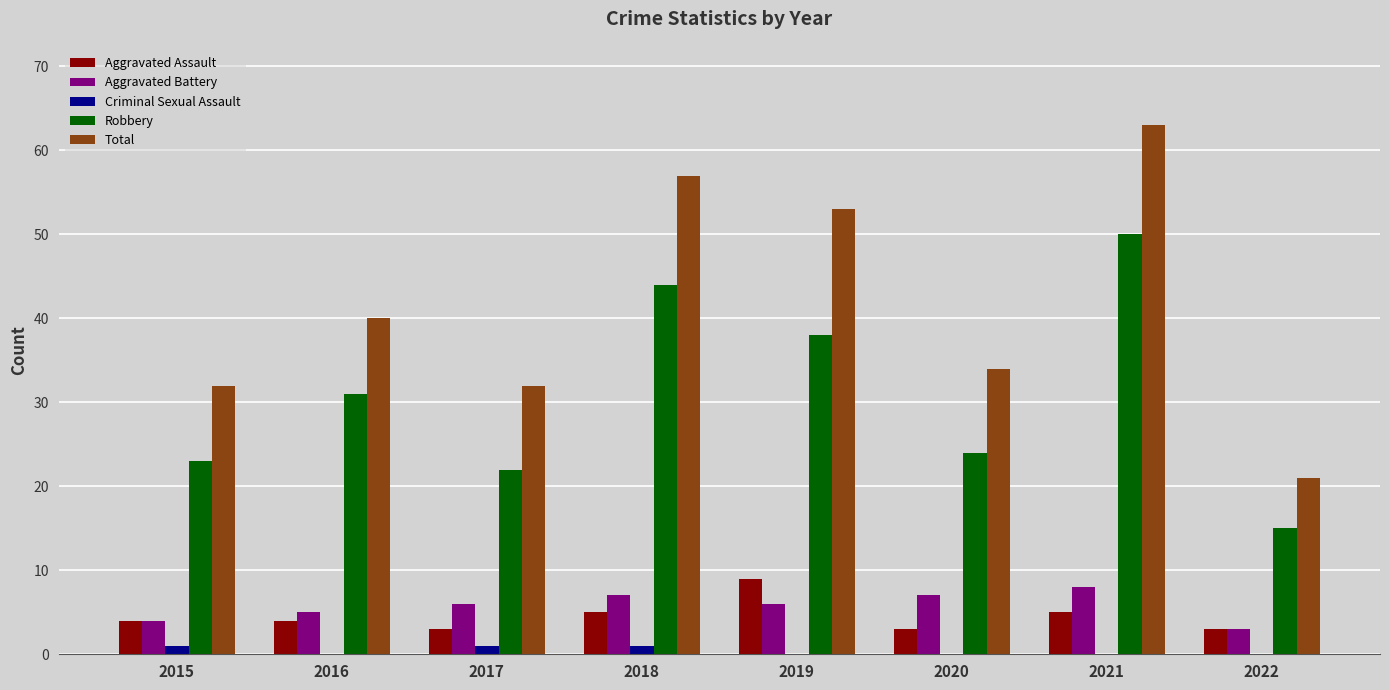

Which series changed the most between 2015 and 2018?

Total